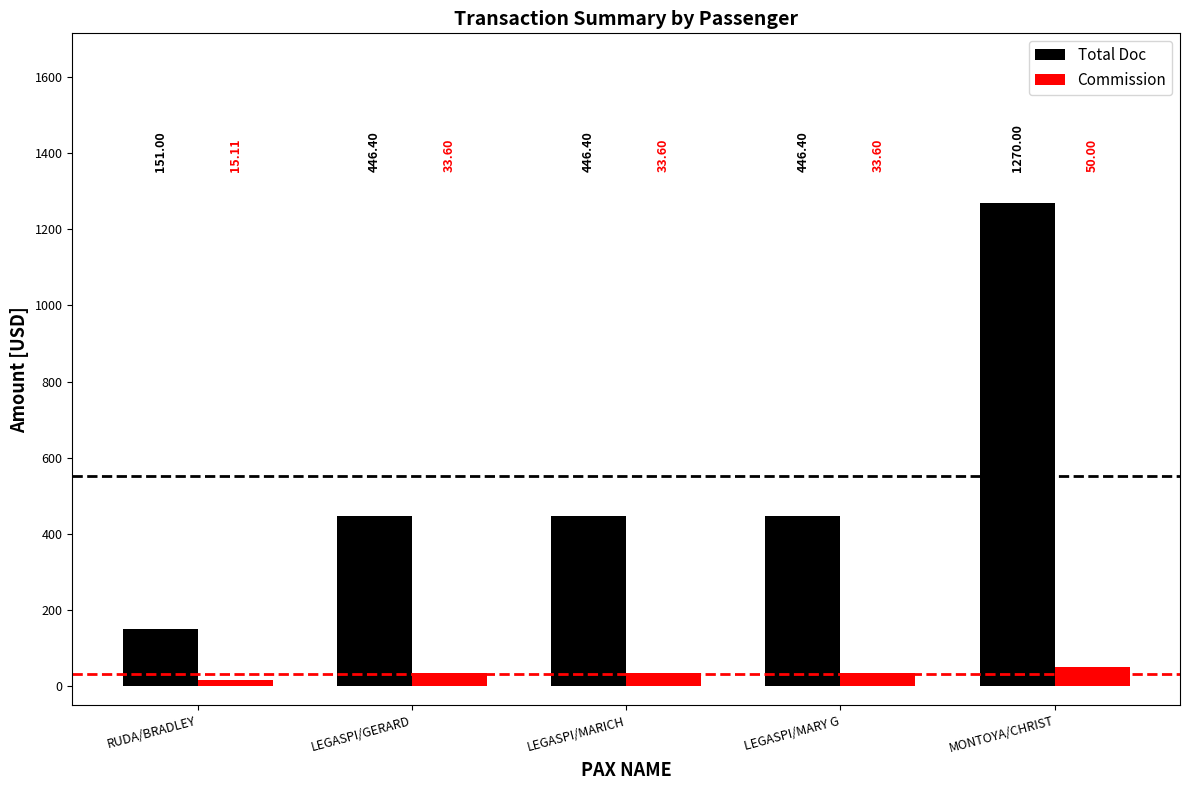

Which series has the largest total across all categories?

Total Doc